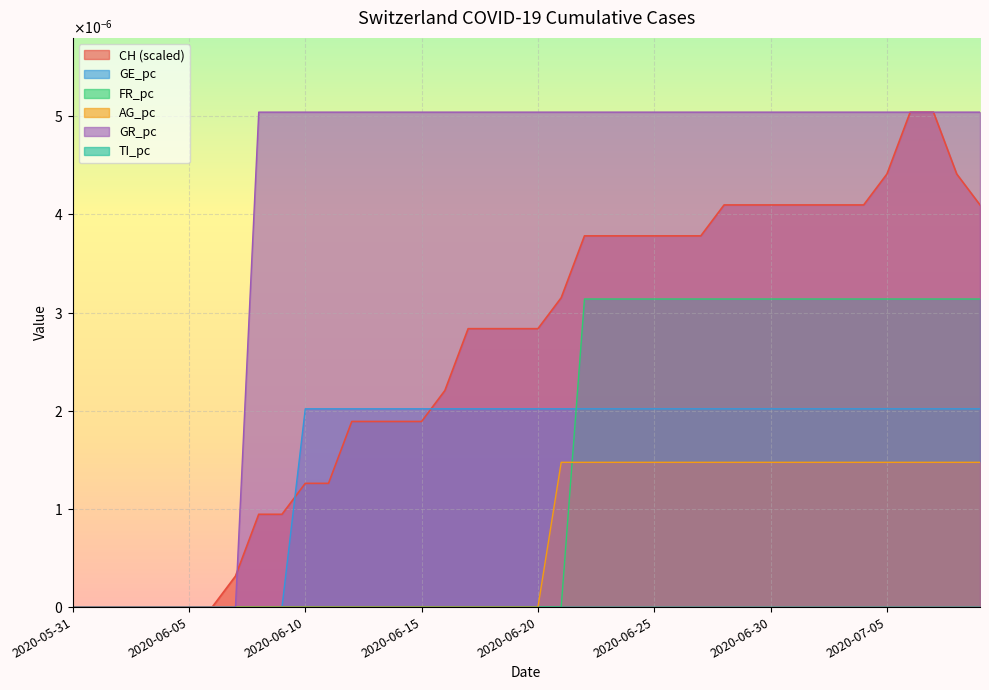

How many data points does each series have?

40